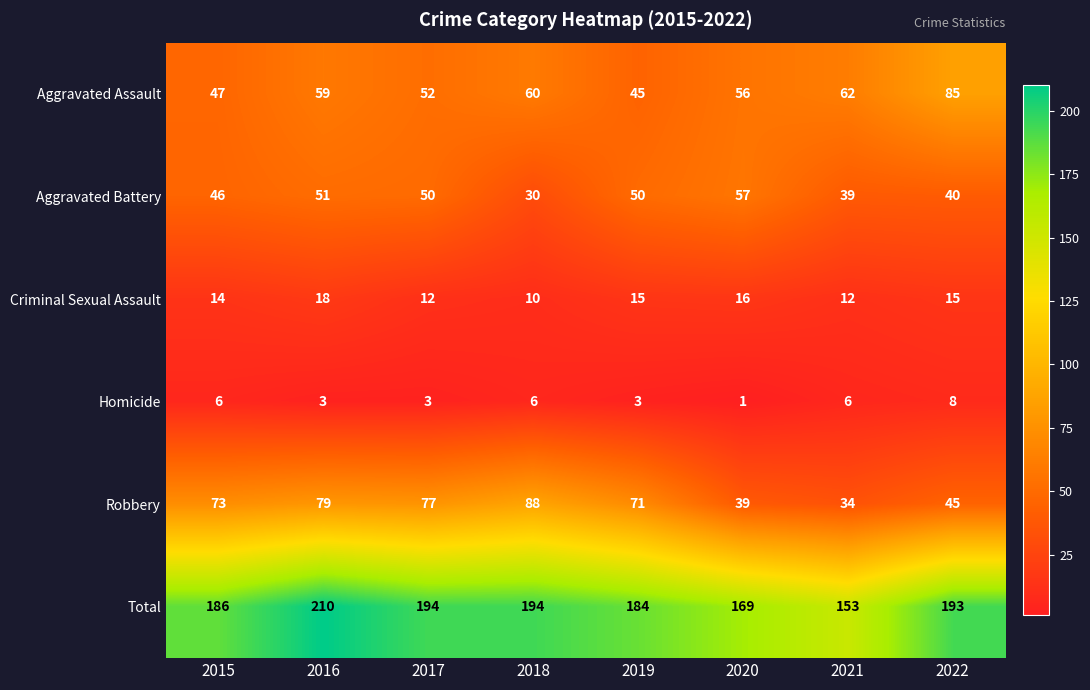

Where does the Total series first go above 193?

2016